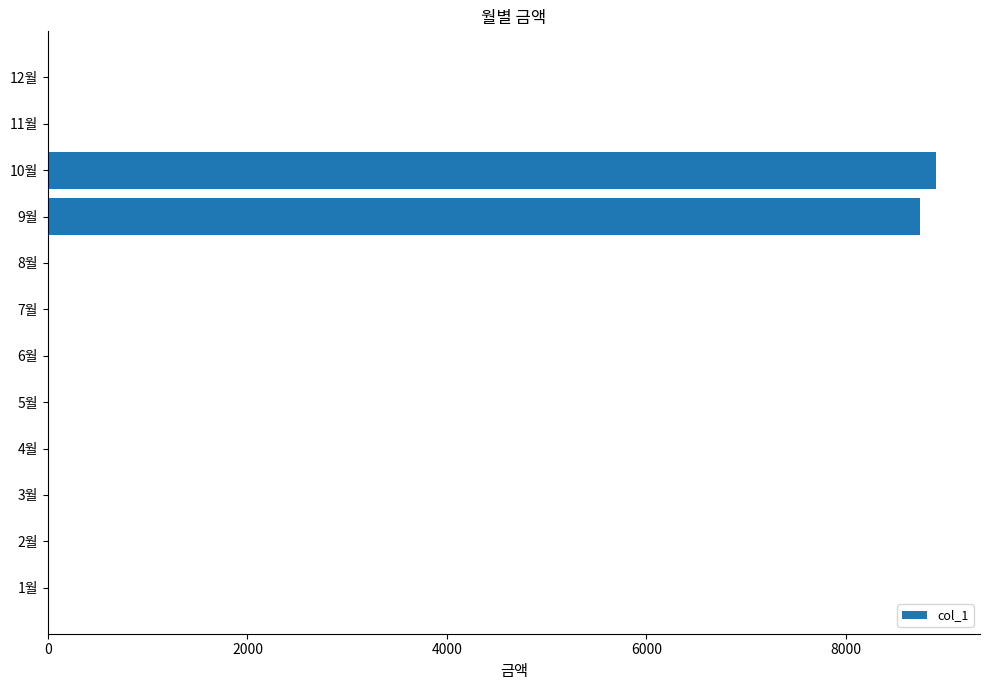

Reading top to bottom, what are all the values shown in this chart?

12월=0	11월=0	10월=8900	9월=8740	8월=0	7월=0	6월=0	5월=0	4월=0	3월=0	2월=0	1월=0